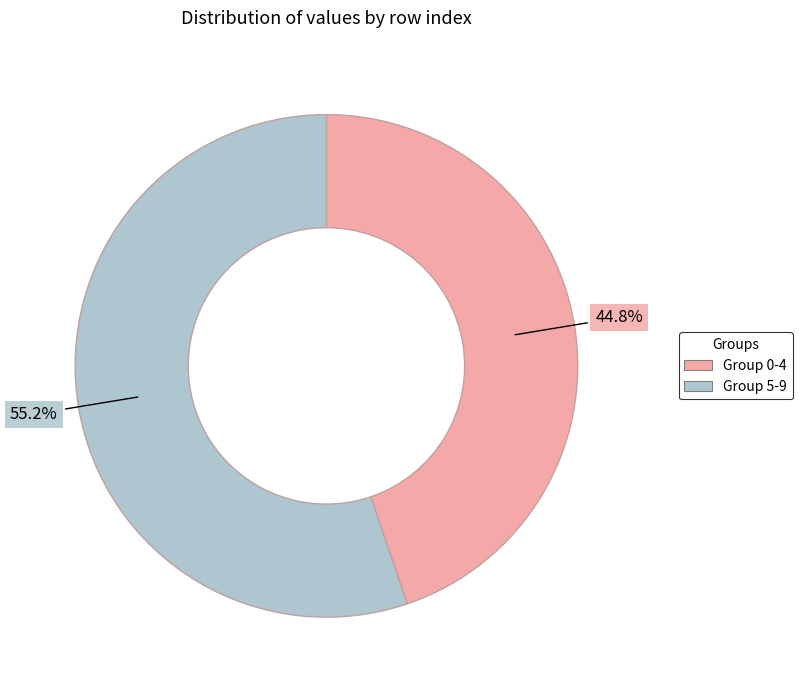

Does any single category account for the majority?

Yes